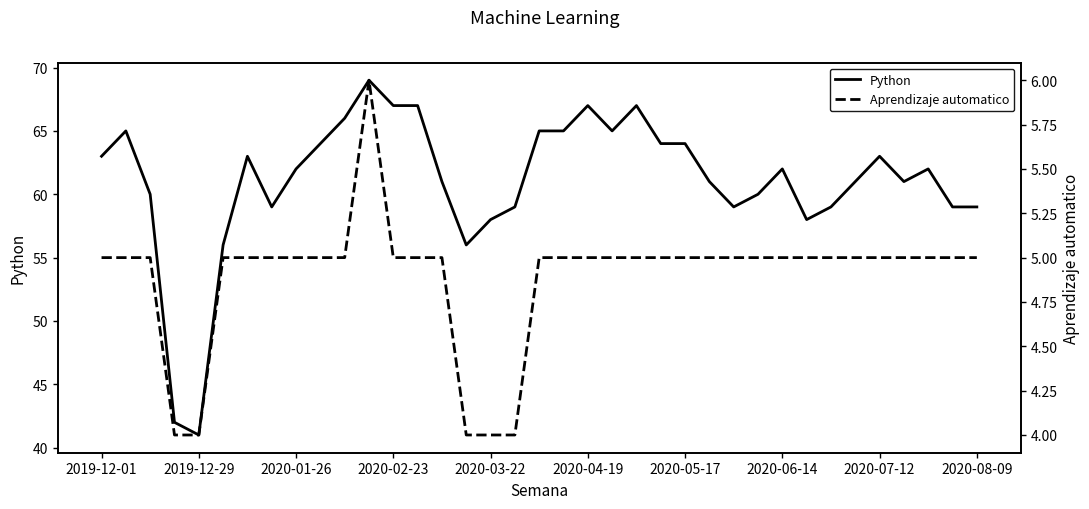

True or false: Python and Aprendizaje automatico cross at least once.

False